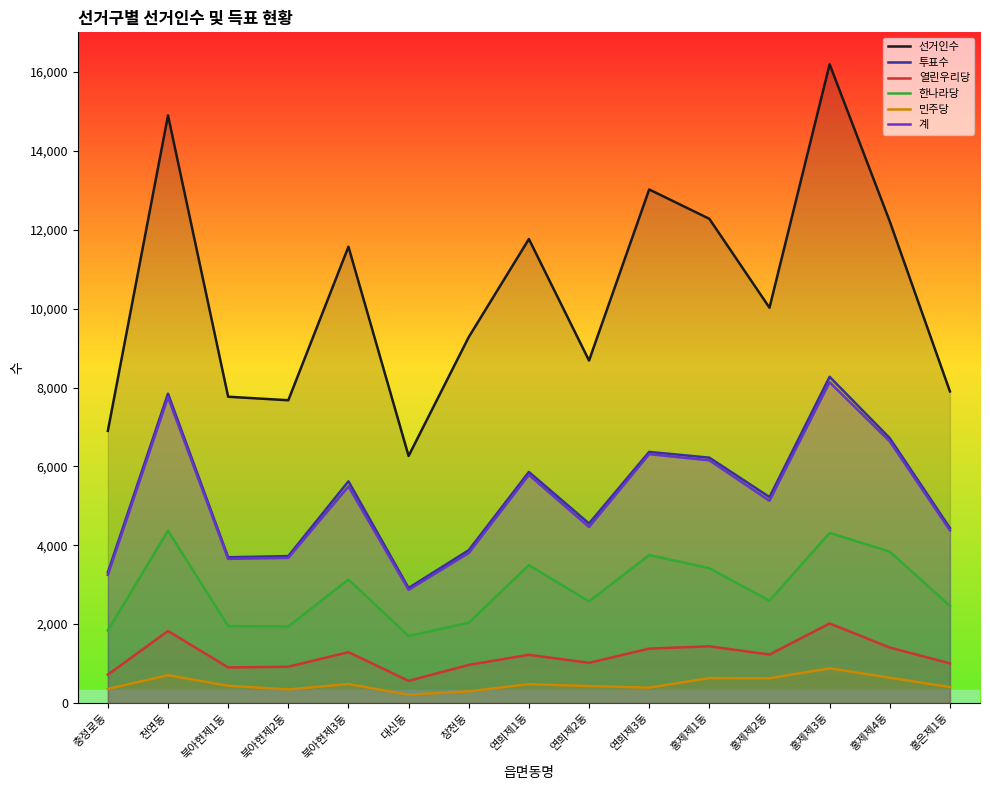

True or false: 투표수 and 민주당 cross at least once.

False